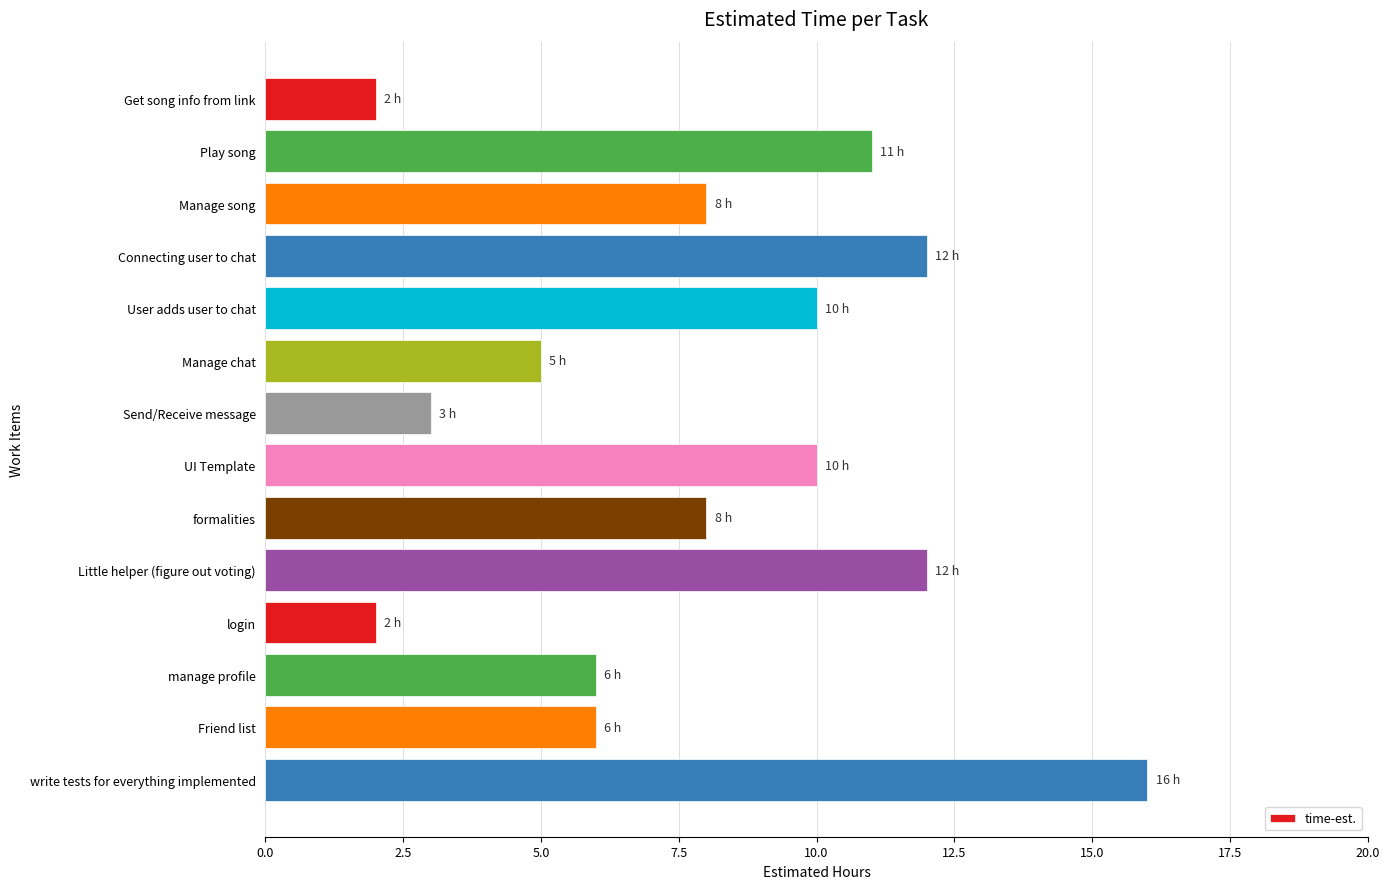

What is the label of the 10th bar from the bottom?

User adds user to chat